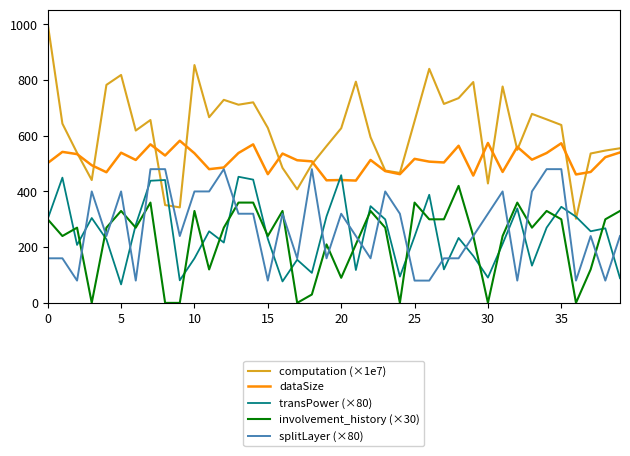

Which series has the largest range (max minus min)?

computation (×1e7)